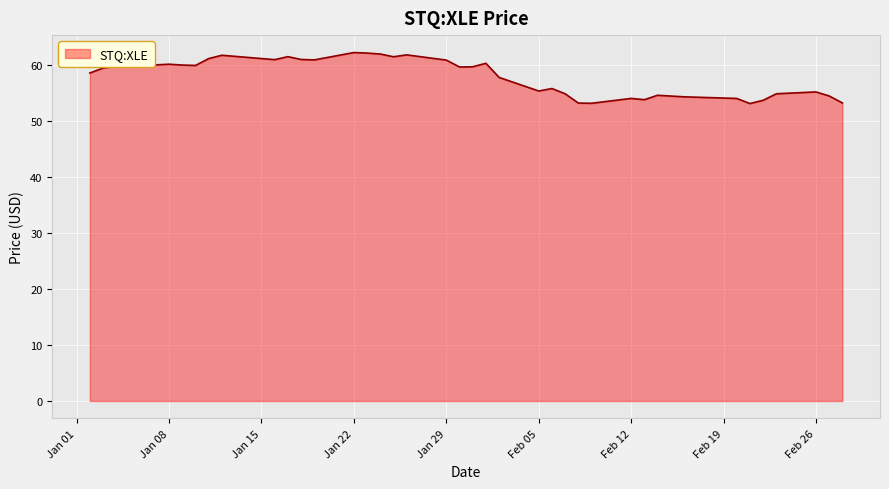

What is the greatest value displayed?

62.2